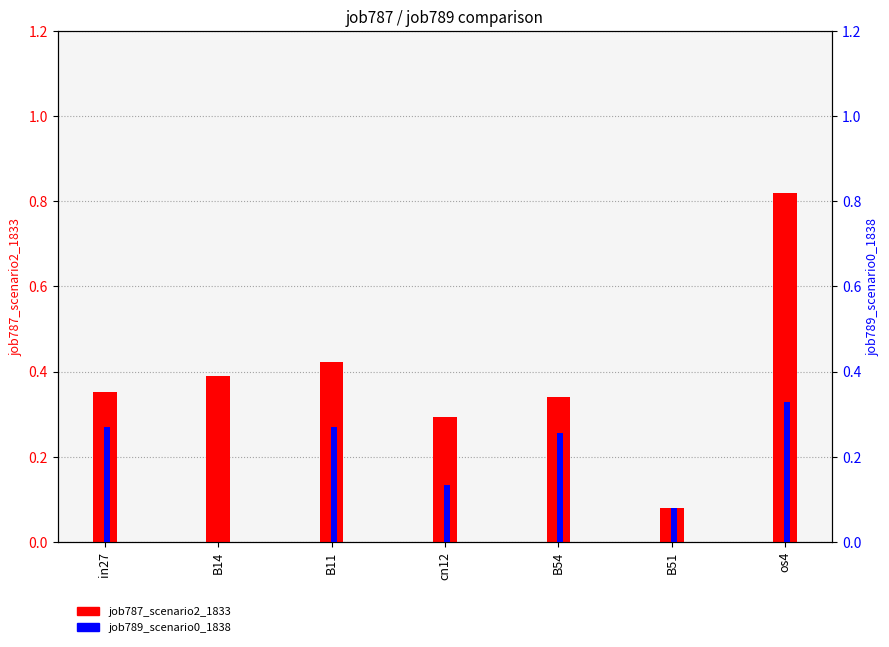

How many job789_scenario0_1838 values are between 0 and 1?

7